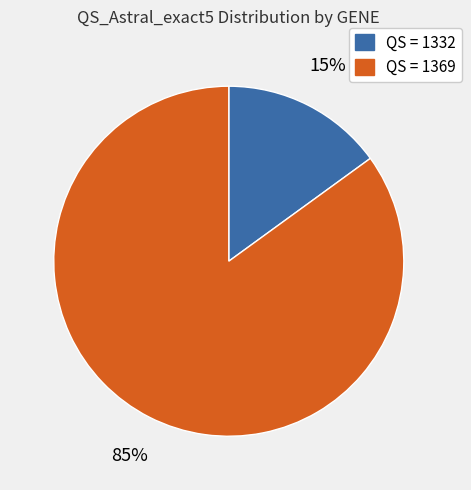

True or false: QS = 1369 accounts for 85% of the total.

True